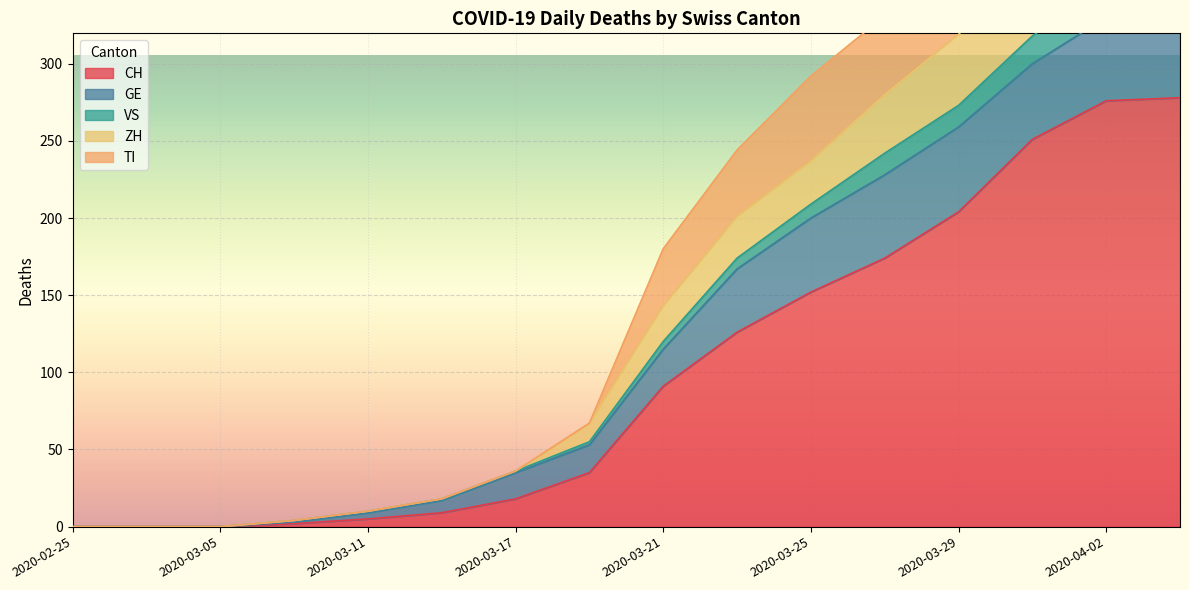

What position from the left is 2020-03-25?

11